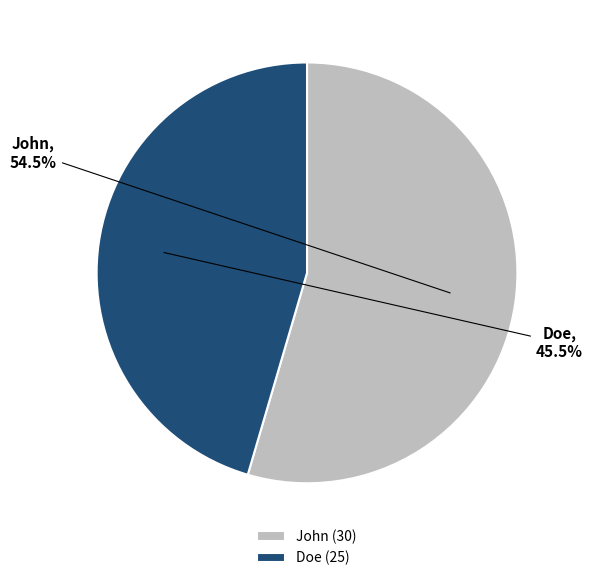

How many segments does this pie chart have?

2